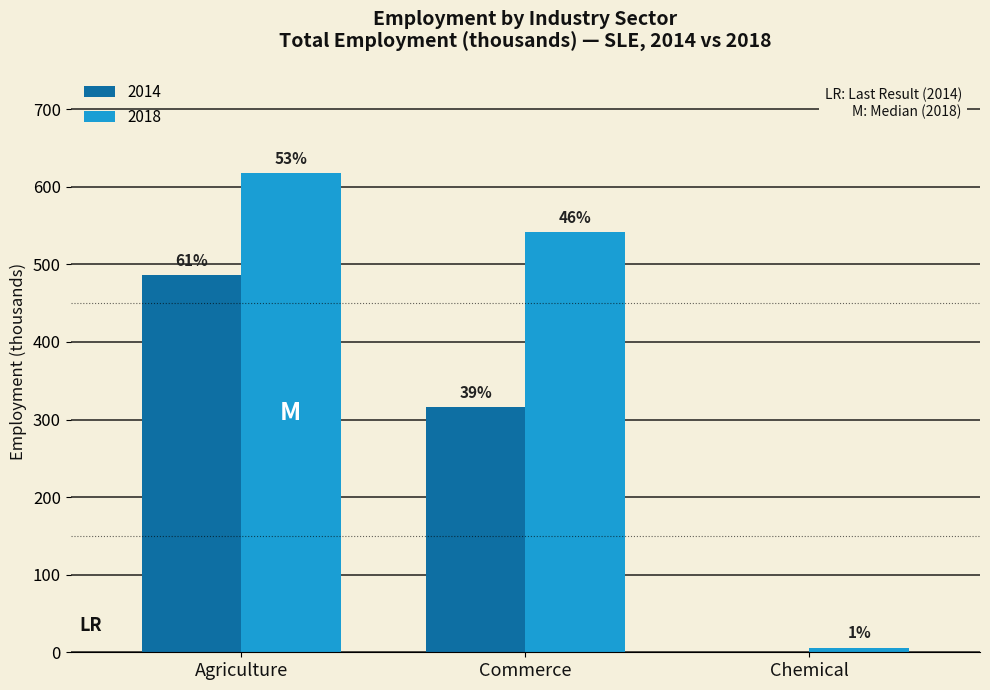

What are all the series names shown in the legend?

2014, 2018